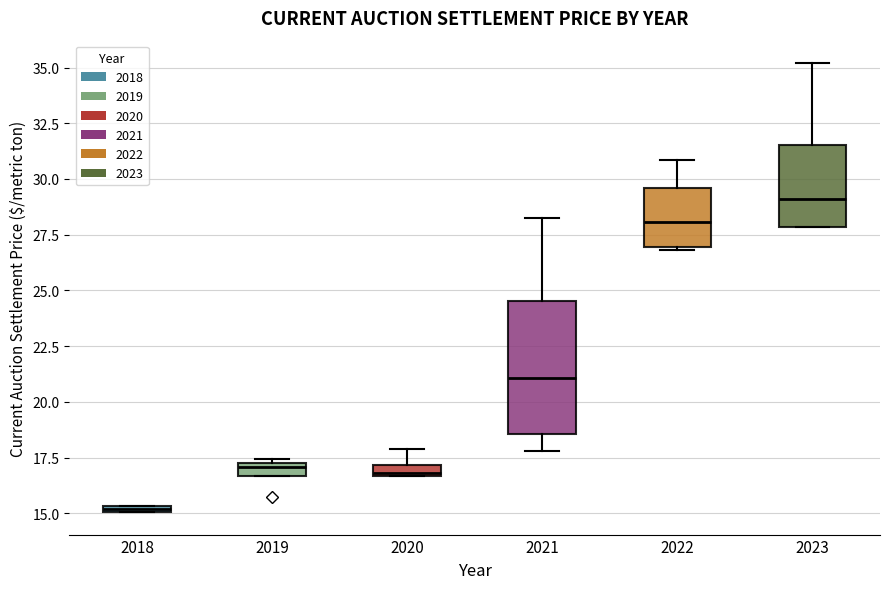

Where is the upper edge of the box at x = 2018 on the y-axis? The values are not printed on the chart, so give them approximately, as read against the axis.

15.5